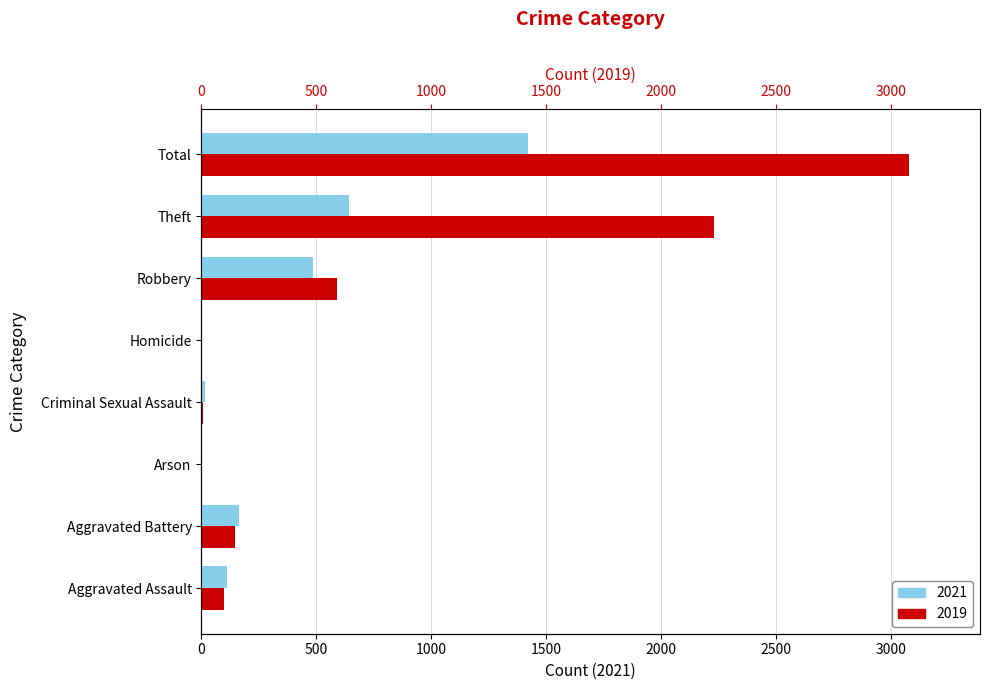

What is the minimum value for 2021?

2